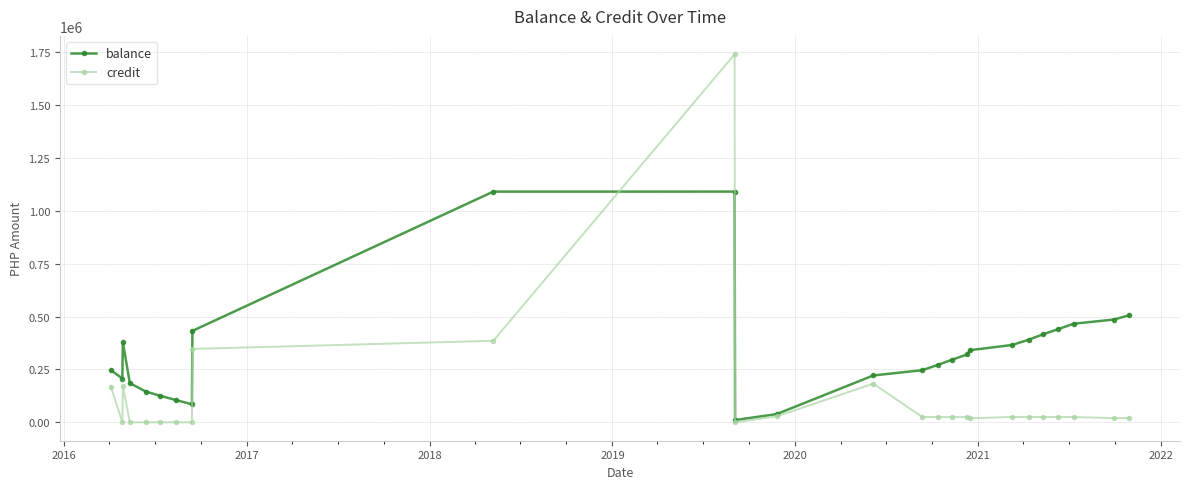

What is the value of the balance point at the 2nd from the left?

207062.0